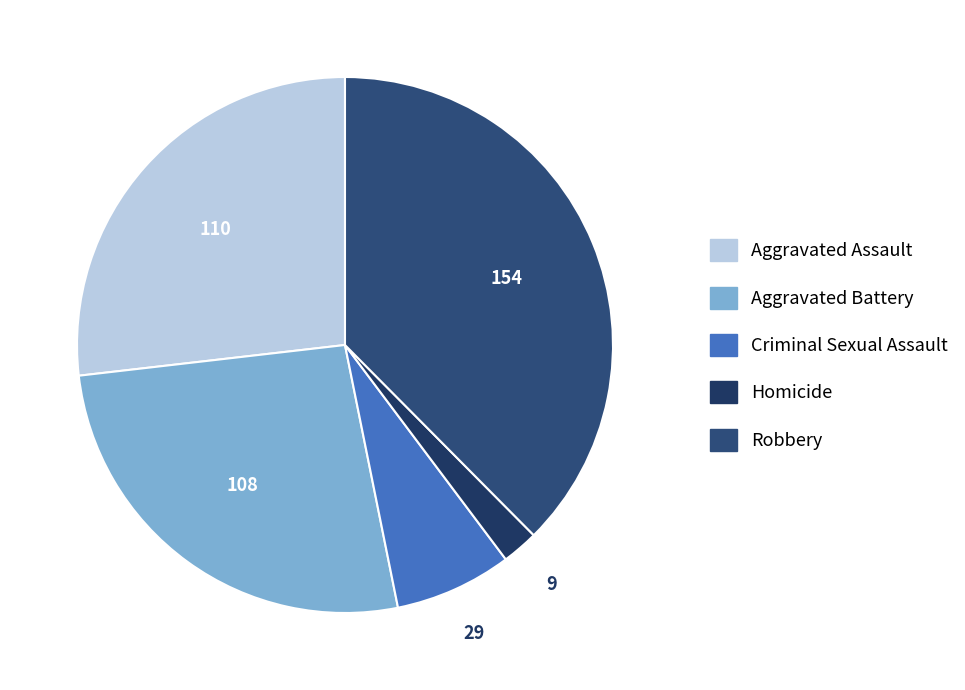

To the nearest percent, what is the combined percentage of Aggravated Battery and Criminal Sexual Assault?

33%